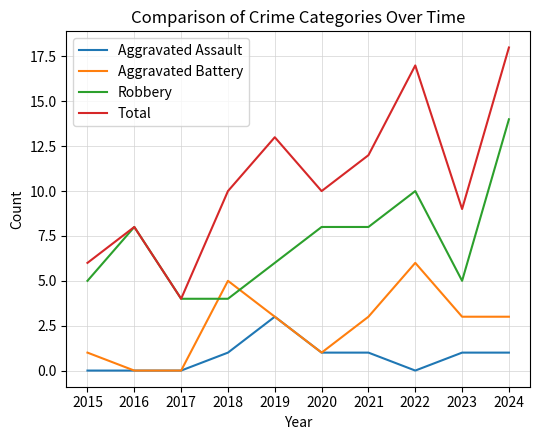

Is the value of Robbery at 2023 greater than the value of Aggravated Assault at 2023?

Yes